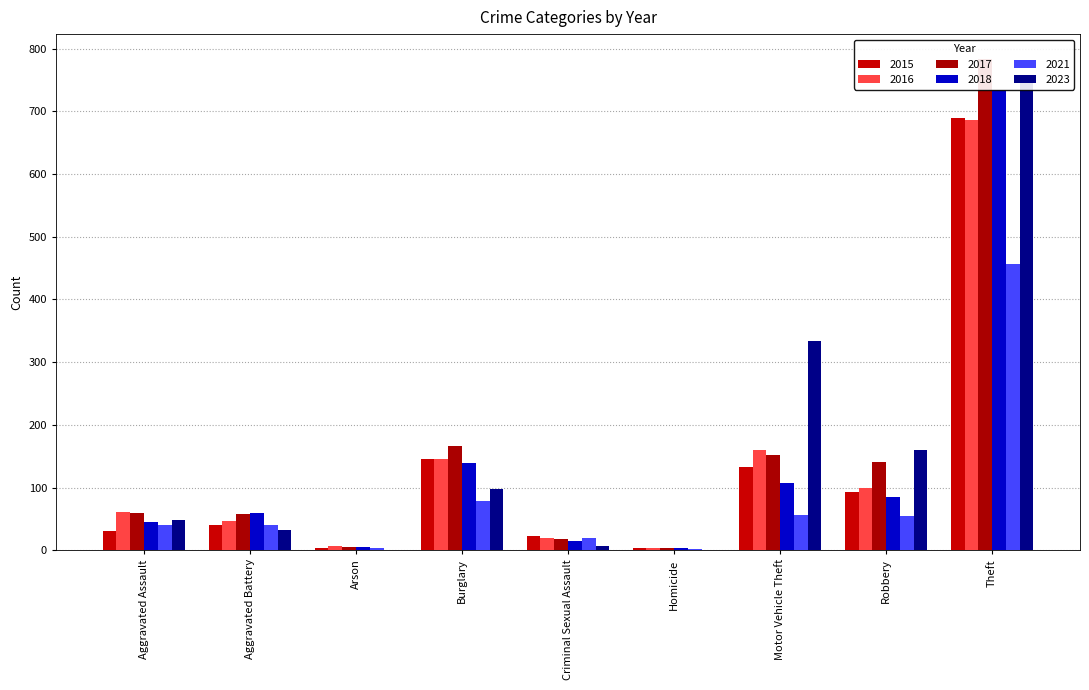

Count the number of data series in this chart.

6